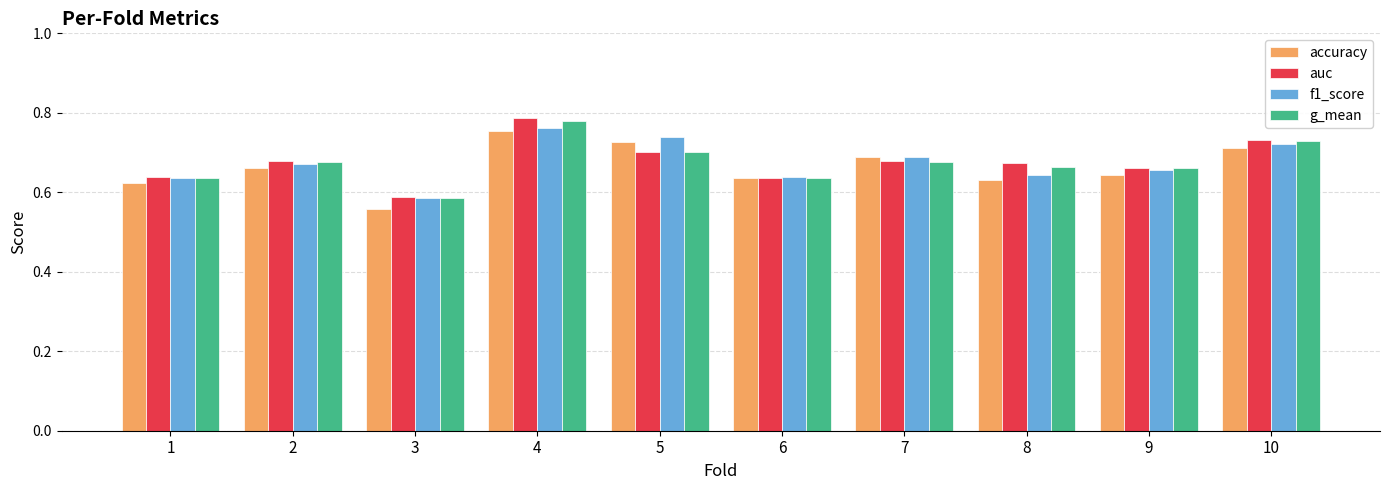

How many series are shown in this chart?

4